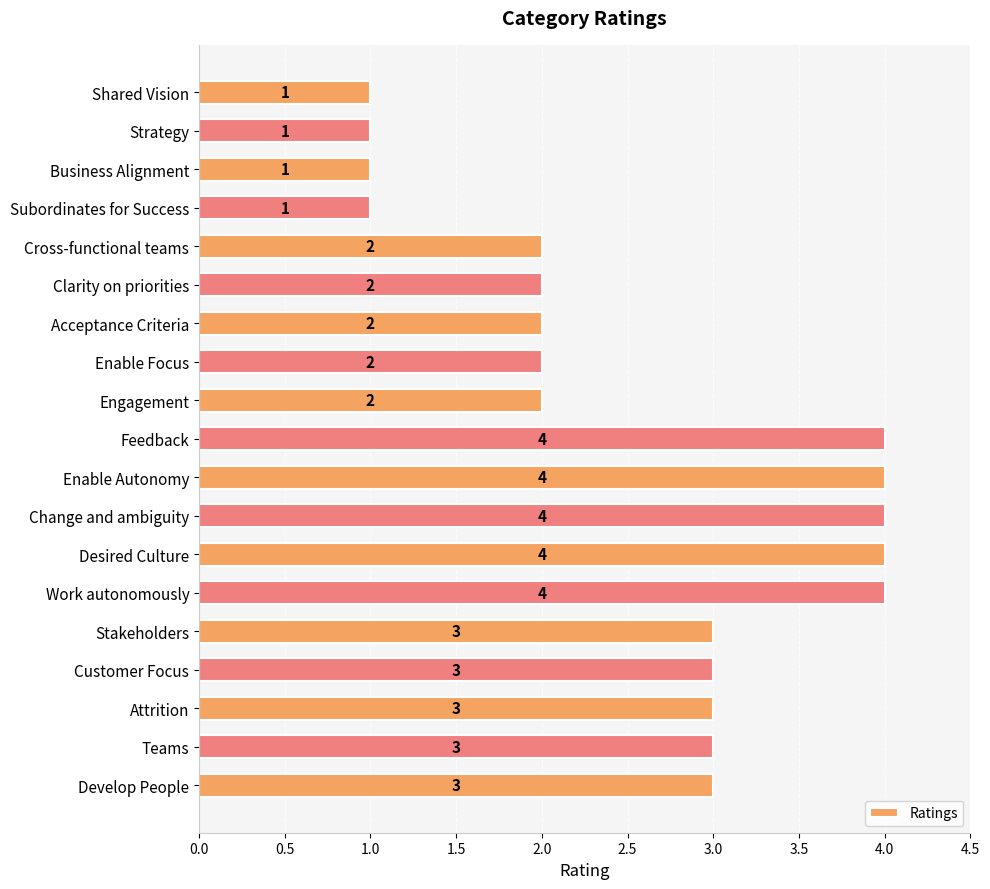

Reading top to bottom, what are all the values shown in this chart?

Shared Vision=1	Strategy=1	Business Alignment=1	Subordinates for Success=1	Cross-functional teams=2	Clarity on priorities=2	Acceptance Criteria=2	Enable Focus=2	Engagement=2	Feedback=4	Enable Autonomy=4	Change and ambiguity=4	Desired Culture=4	Work autonomously=4	Stakeholders=3	Customer Focus=3	Attrition=3	Teams=3	Develop People=3